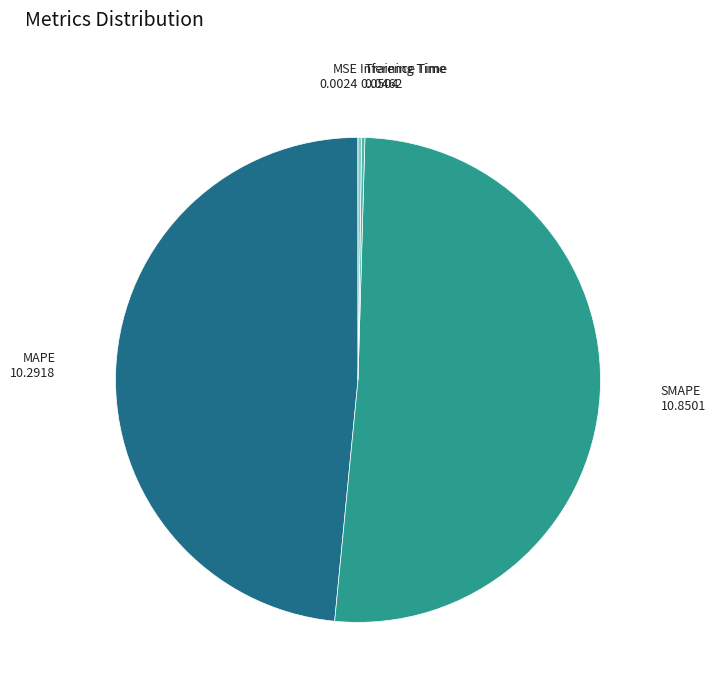

Which has a higher value, MAPE or SMAPE?

SMAPE